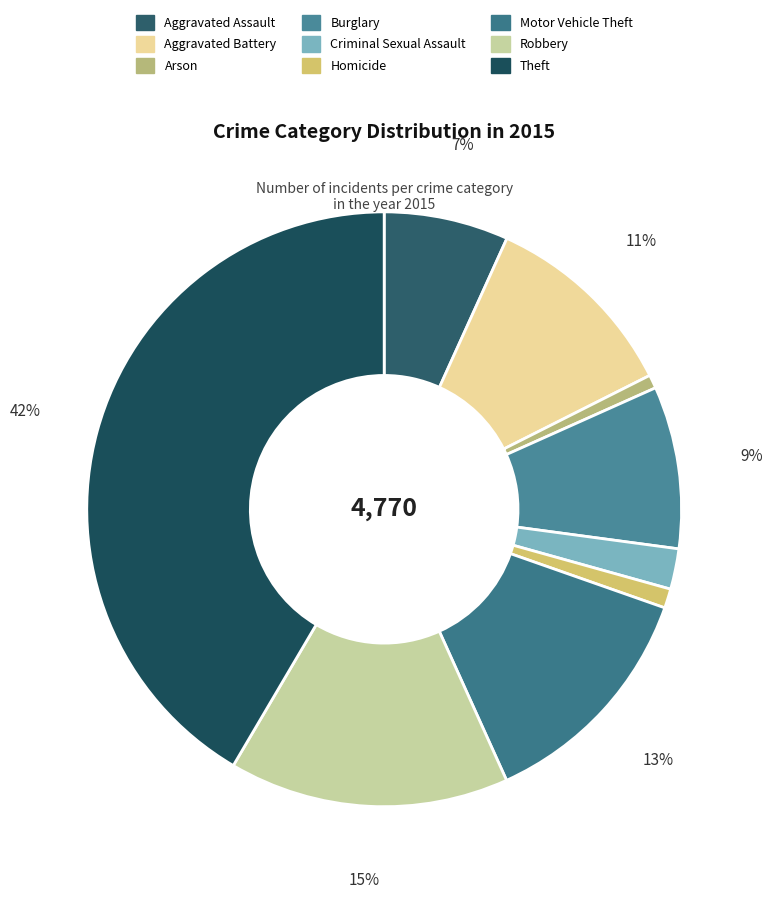

How many slices are in this pie chart?

9